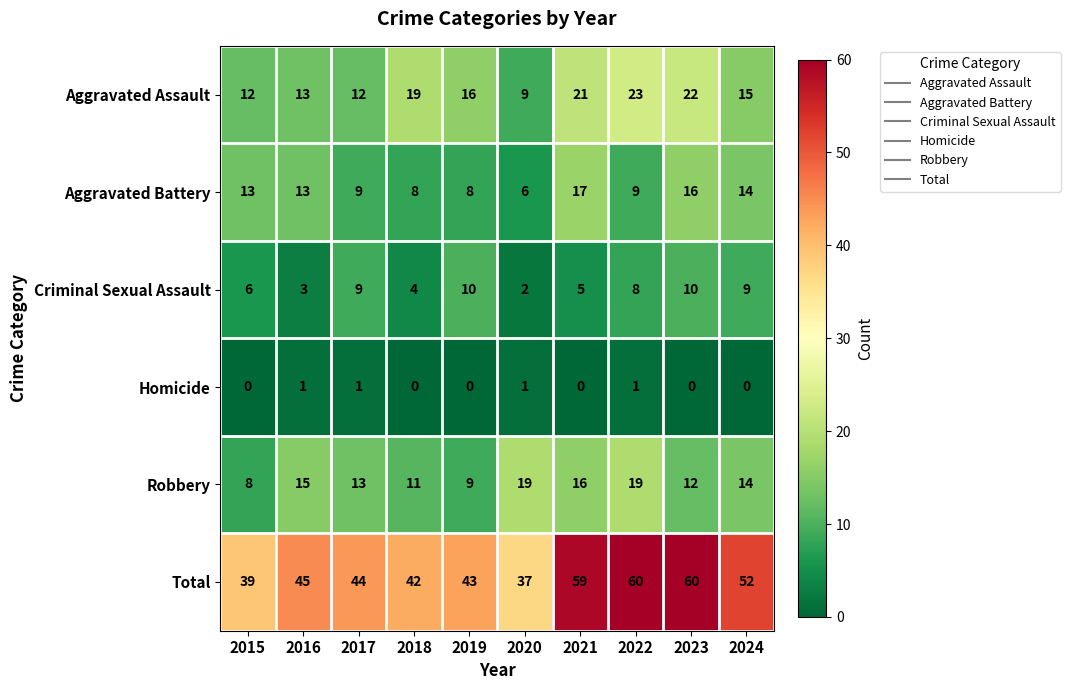

What is the highest value of the Robbery series?

19